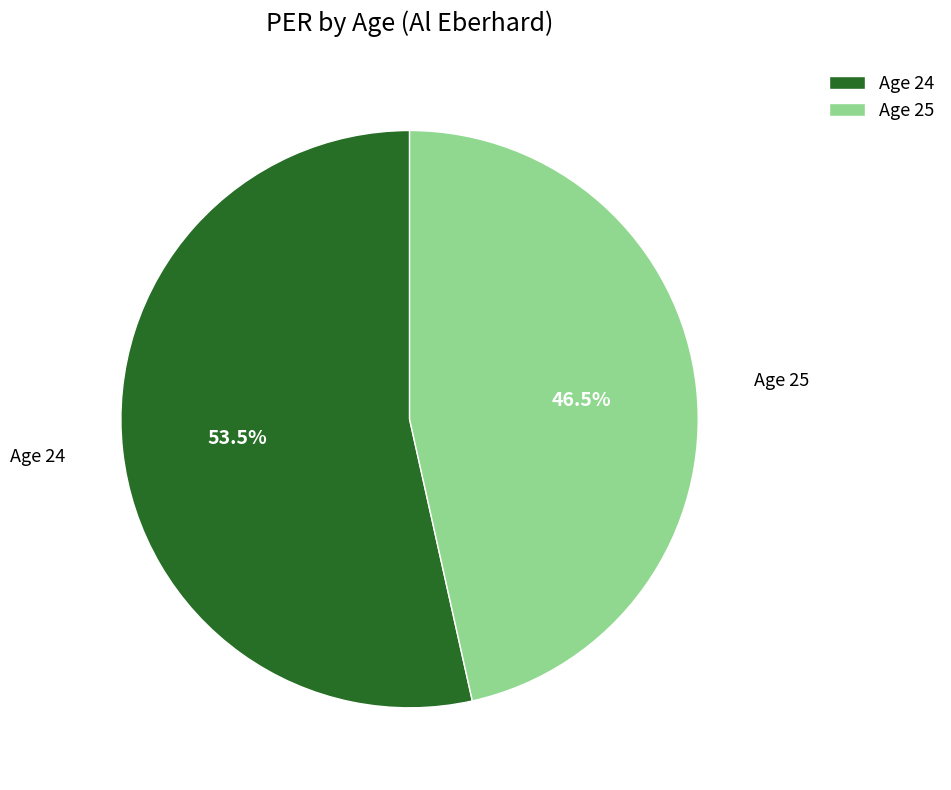

Is there a majority slice in this chart?

Yes